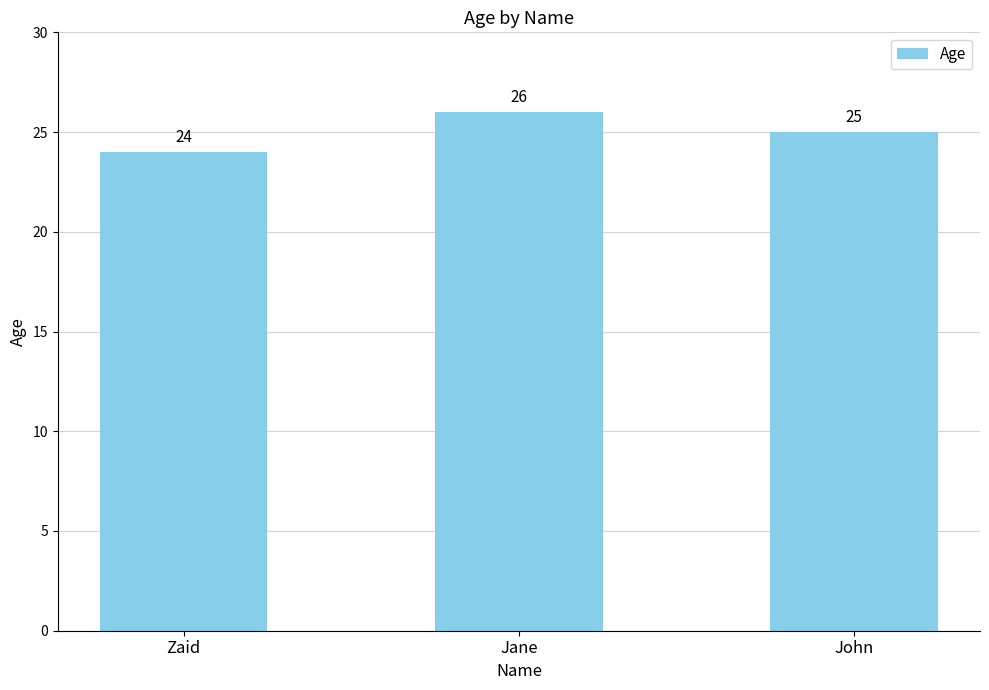

Between John and Zaid, which is larger?

John